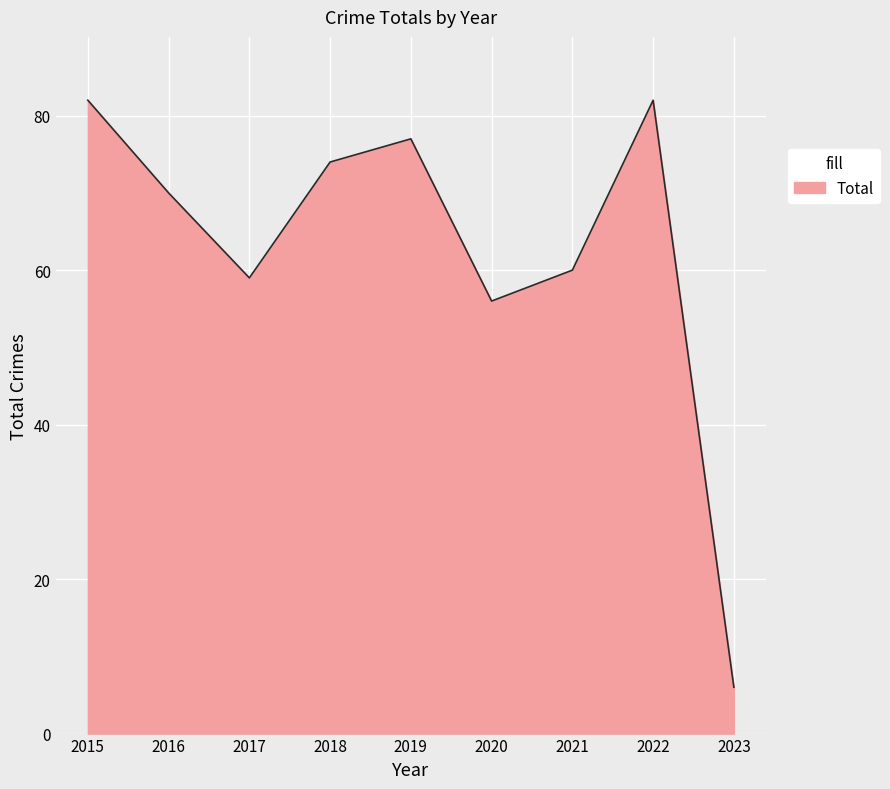

What is the difference between the values at 2018 and 2016?

4